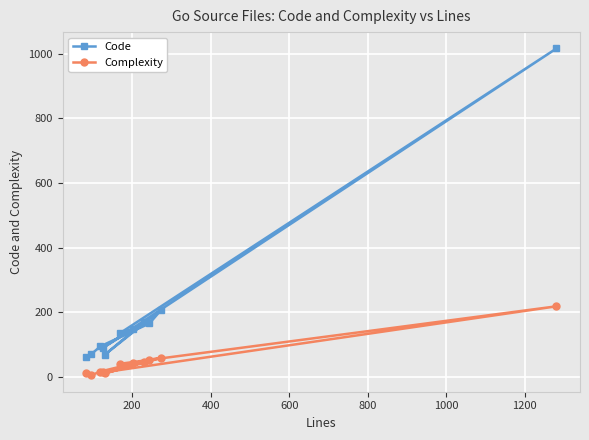

What is the sum of all Complexity values?

510